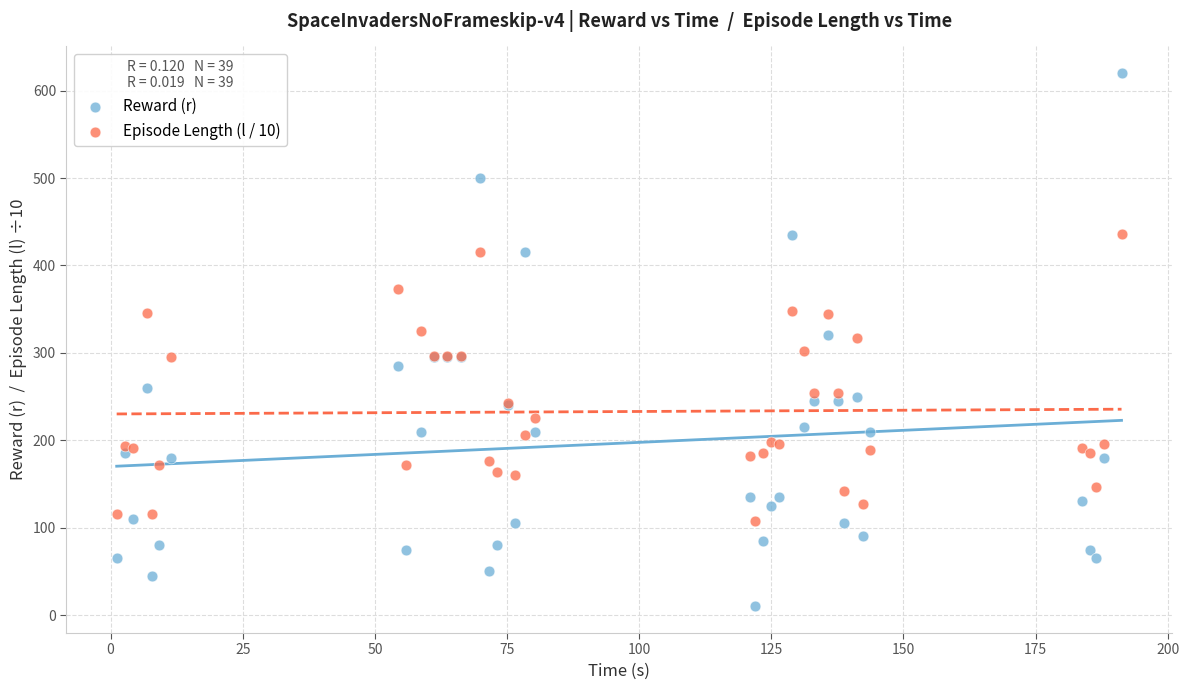

What are all the series names shown in the legend?

Reward (r), Episode Length (l / 10)